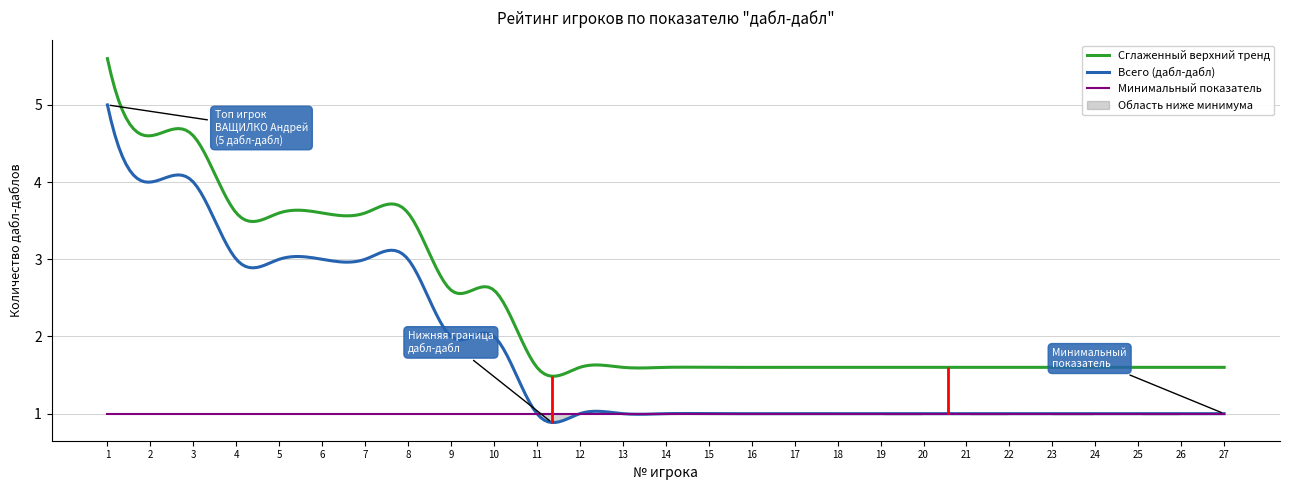

How many values exceed 1?

10